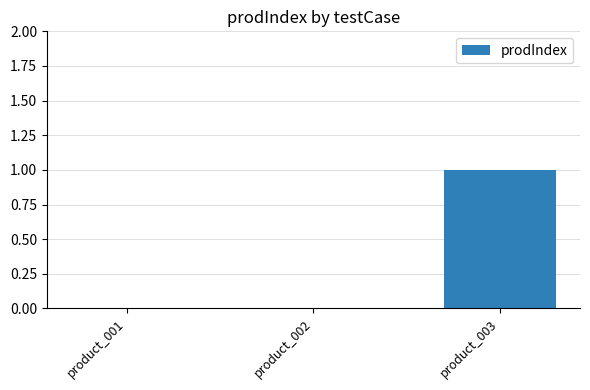

Which category has the highest value across all series?

product_003